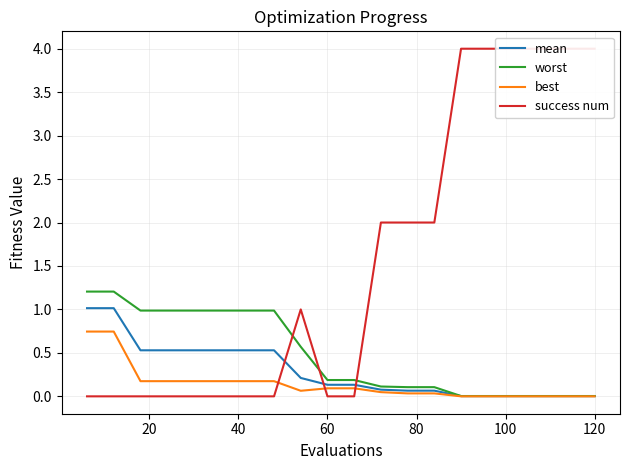

What is the average value of the worst series?

0.5